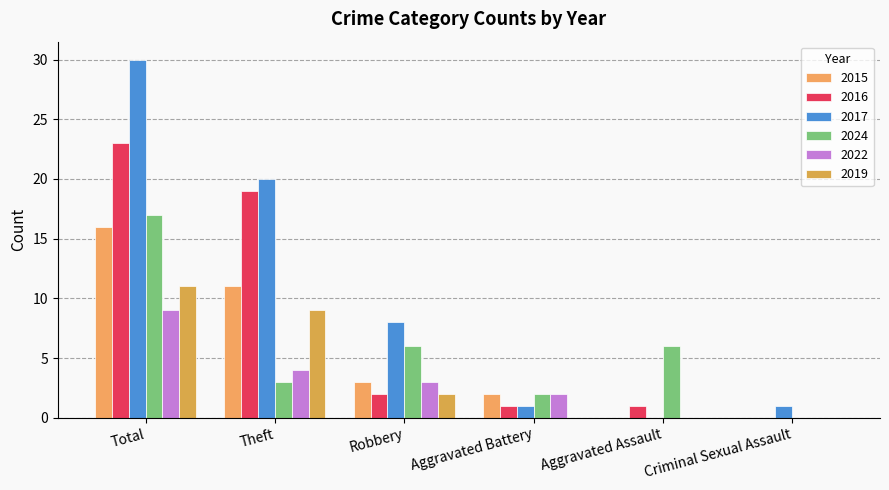

Does the chart contain stacked bars?

No